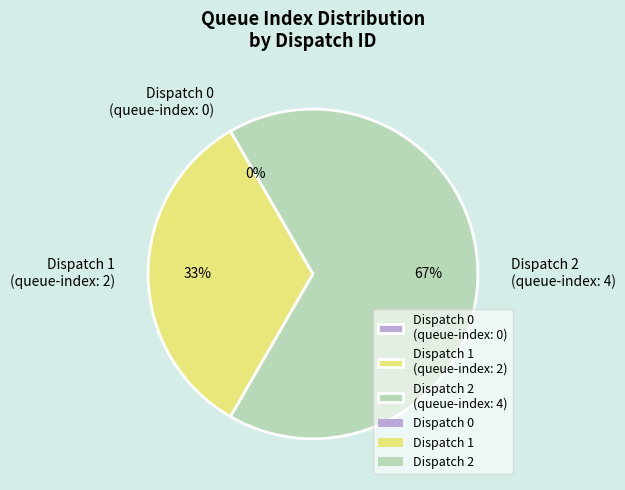

Is Dispatch 1 the majority of the pie?

No